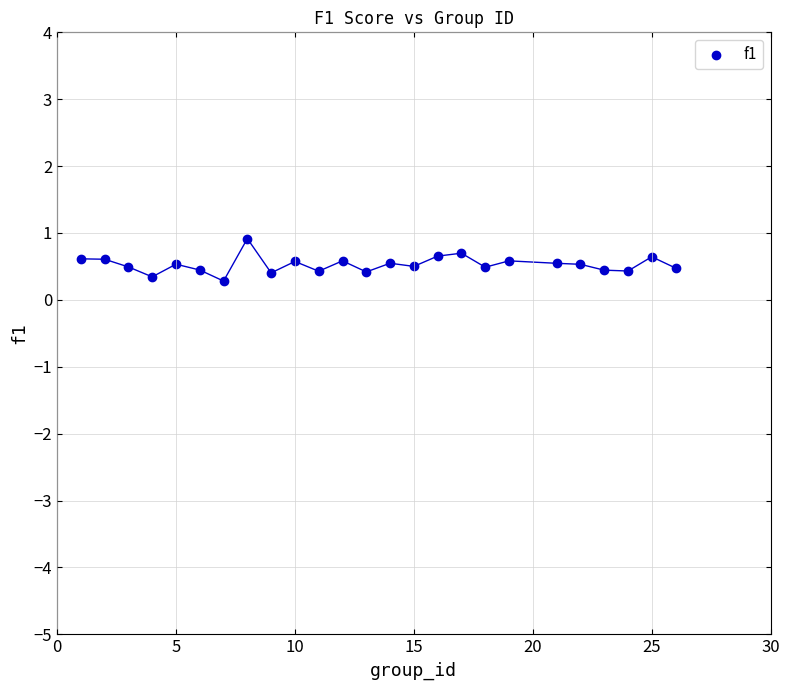

What is the range of Y values (max minus min)?

0.6